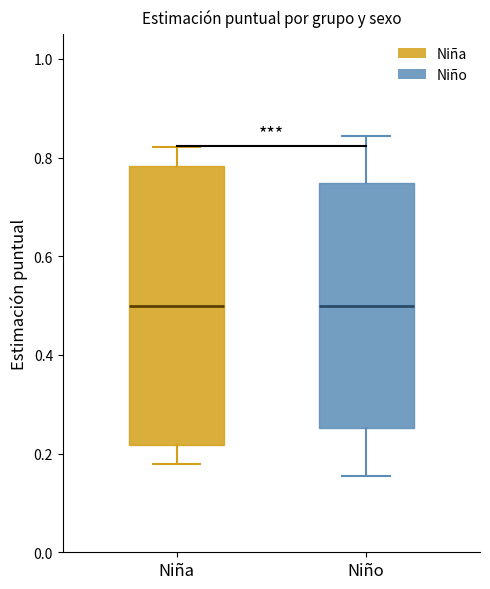

Comparing the boxes themselves (not the whiskers), which one is the tallest?

Niña